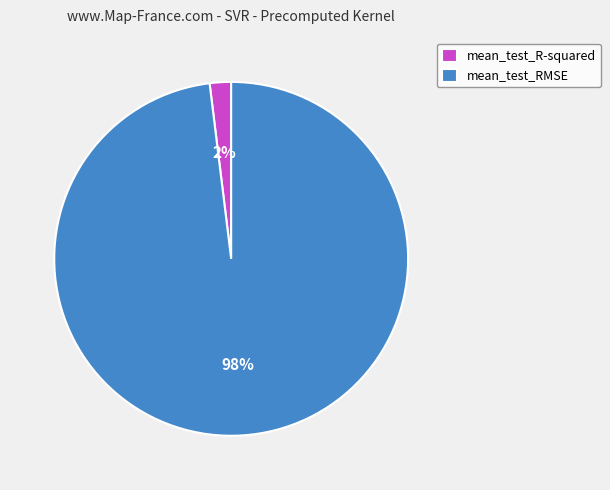

Rank the categories by value from lowest to highest.

mean_test_R-squared, mean_test_RMSE